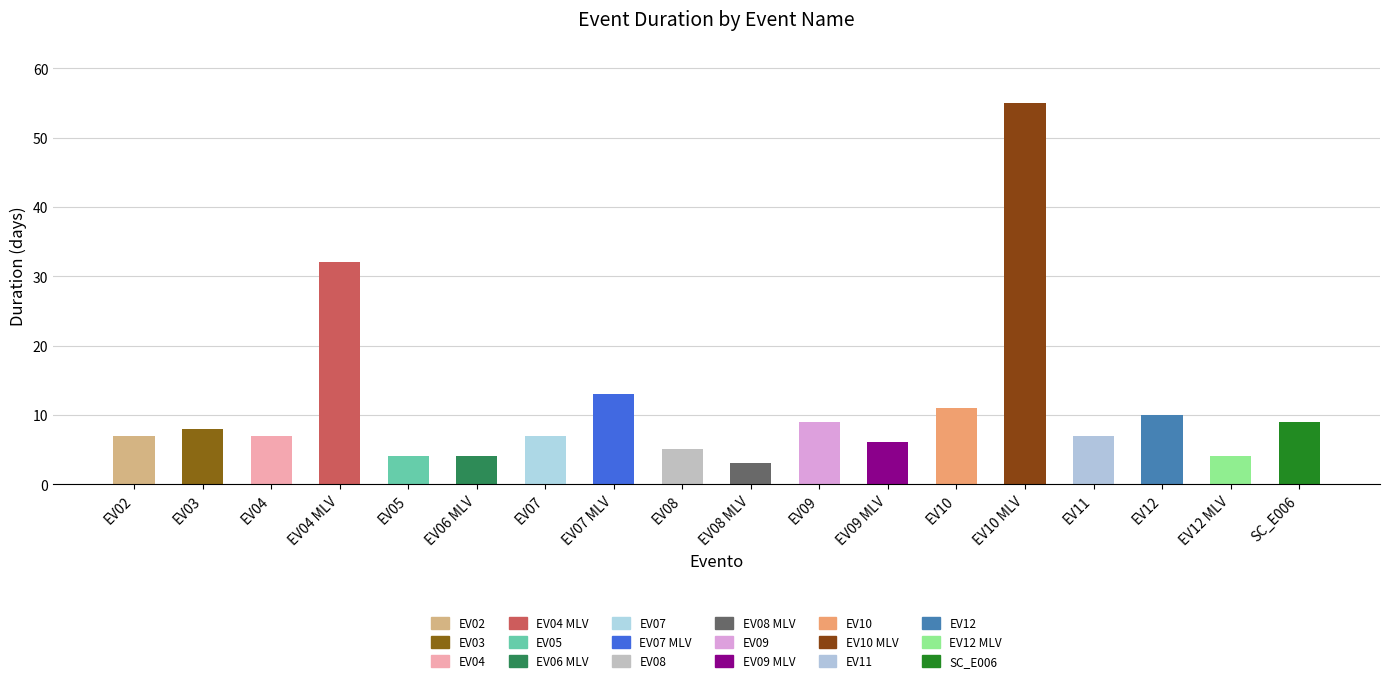

Which label corresponds to the largest value in the chart?

EV10 MLV